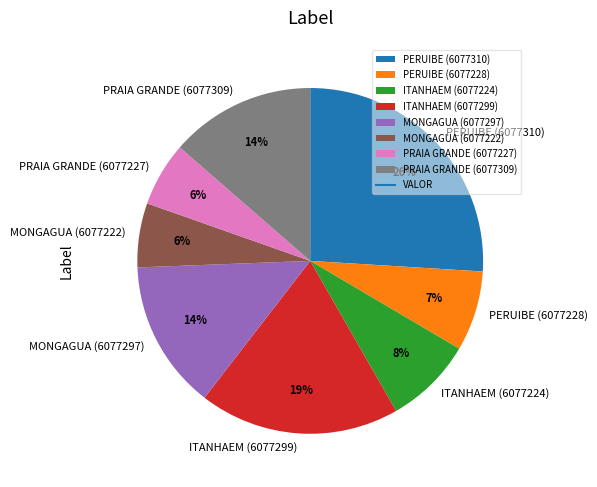

Which slice is the largest?

PERUIBE (6077310)